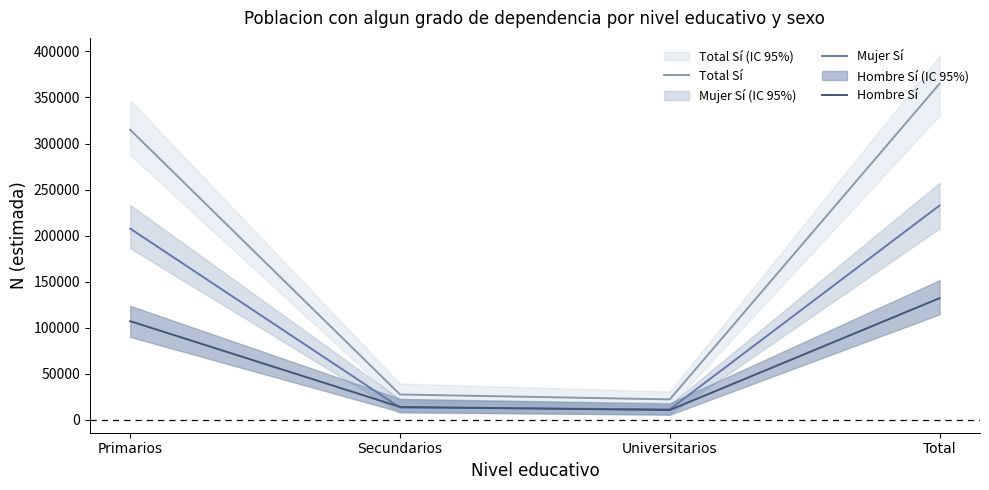

At which category is the sum across all series the highest?

Total